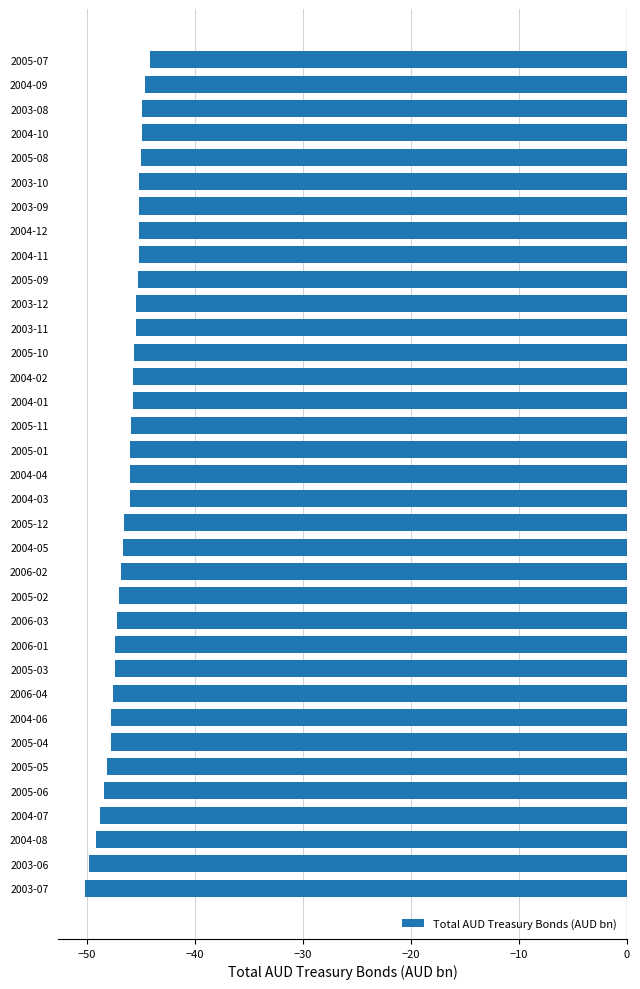

What is the sum of all values?

-1627.5